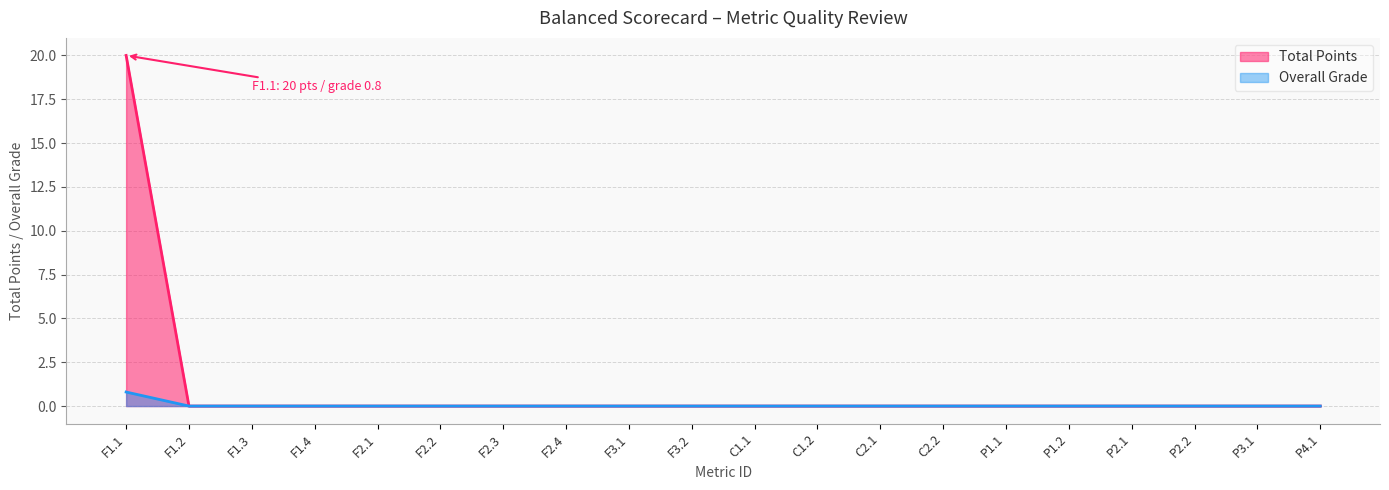

At which category does the chart reach its minimum across all series?

F1.2